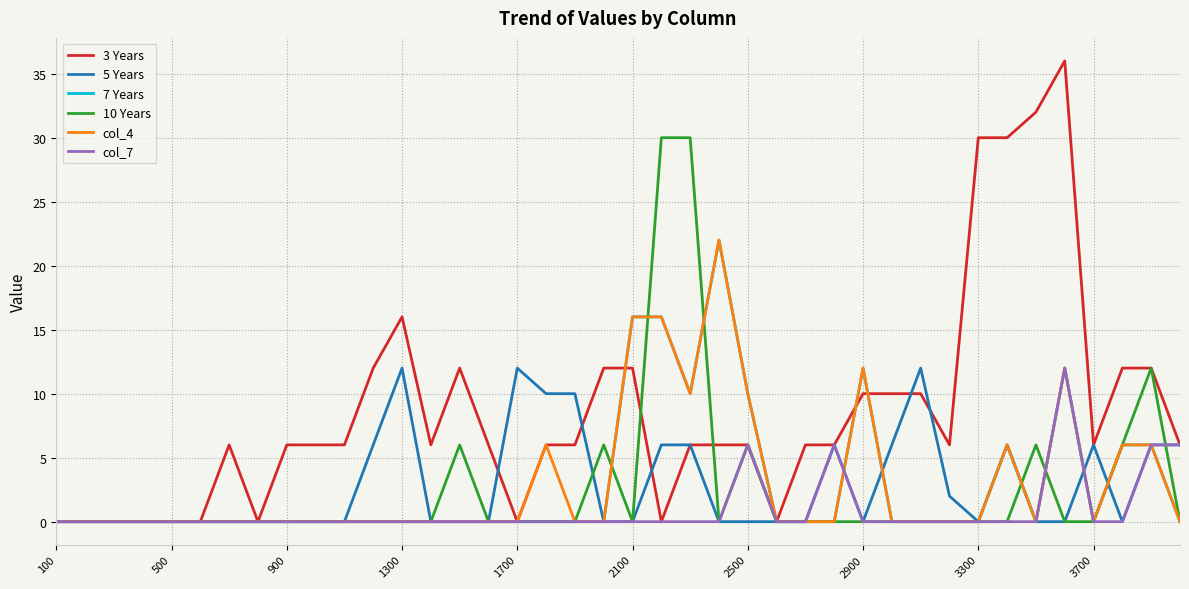

Count the 5 Years values in the range 0 to 6.

35